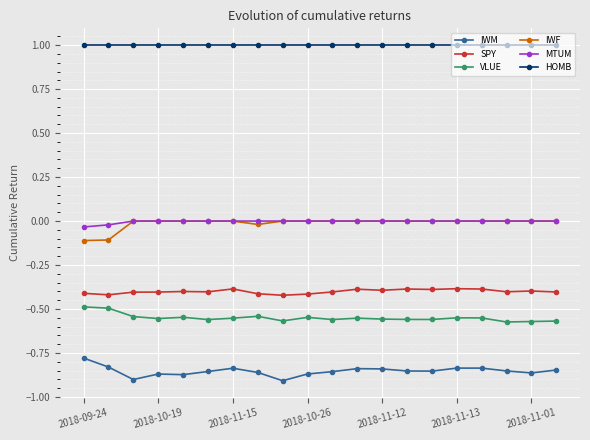

True or false: IWF and VLUE intersect in this chart.

False